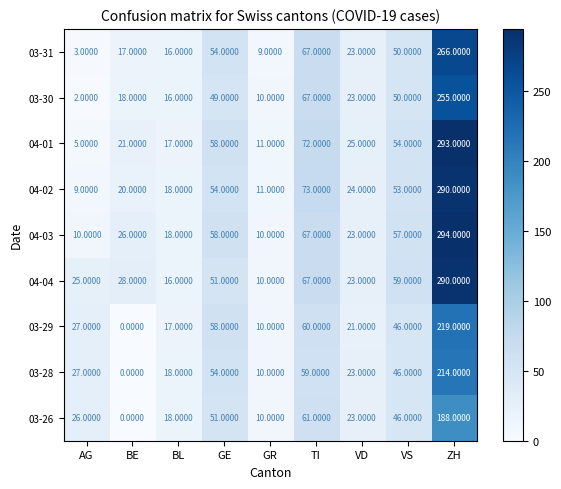

Is the value of 04-03 at VS greater than the value of 04-02 at VS?

Yes